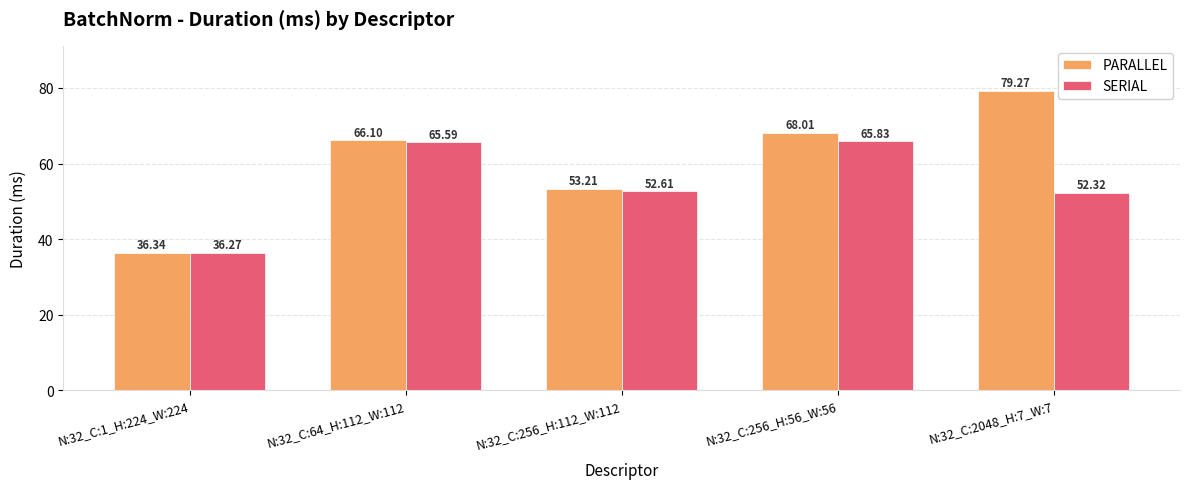

At which category is the sum across all series the highest?

N:32_C:256_H:56_W:56